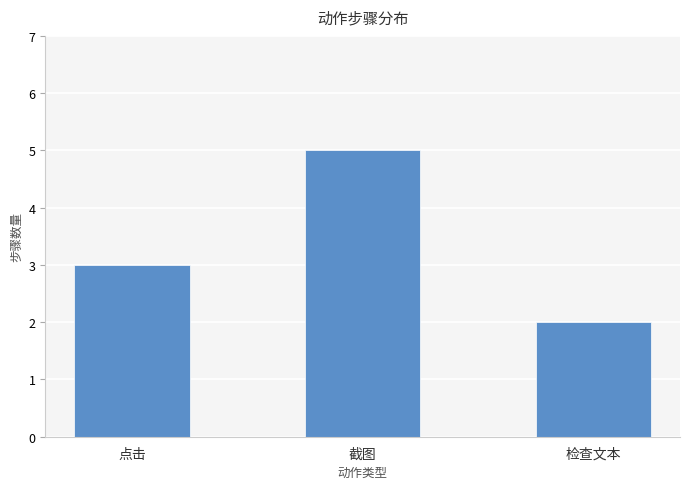

The value at 点击 is 1. True or false?

False